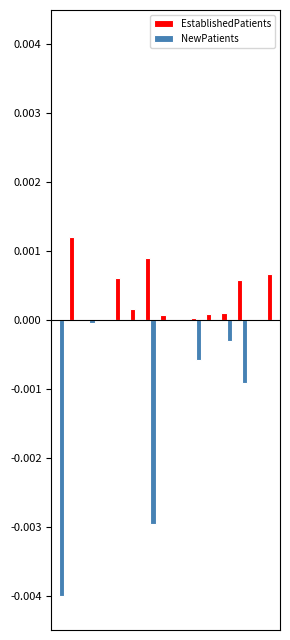

What are all the series names shown in the legend?

EstablishedPatients, NewPatients